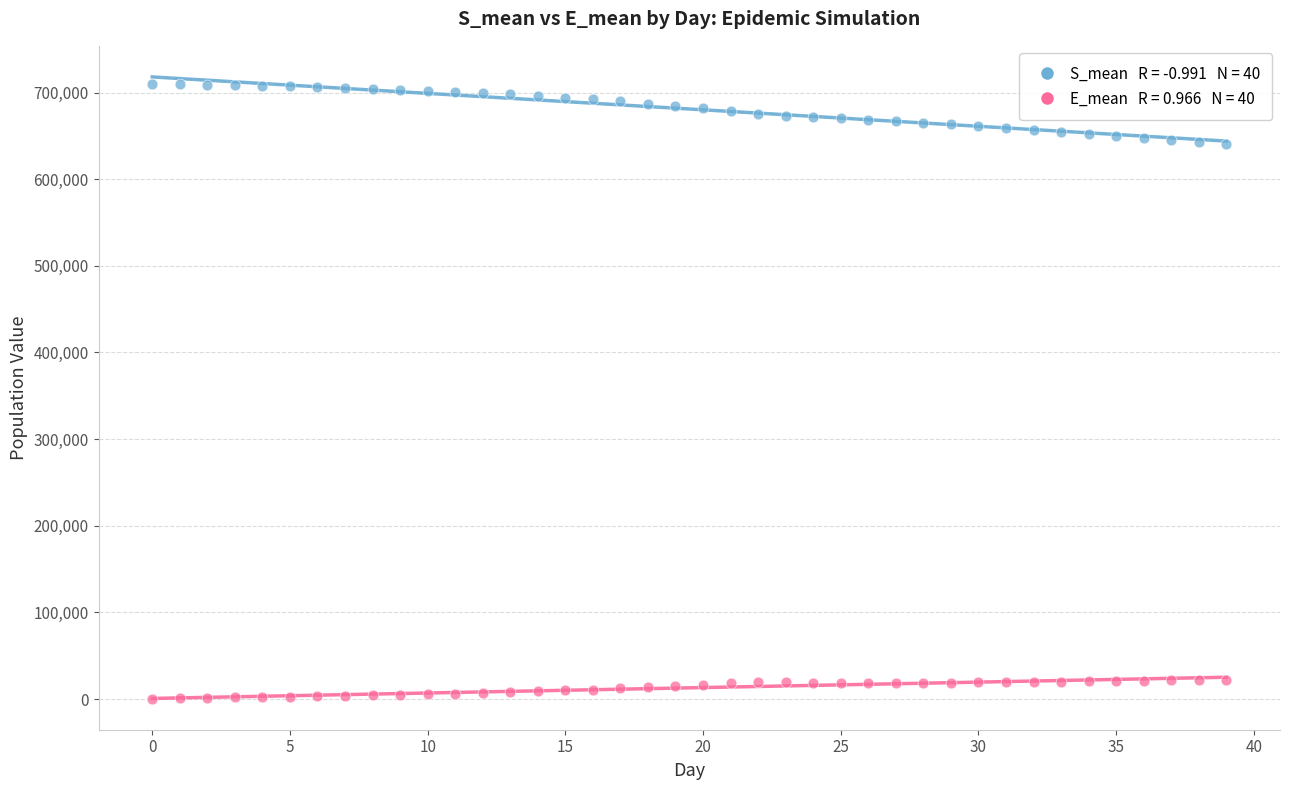

Across all data points, what is the range of Y values (max minus min)?

709662.7